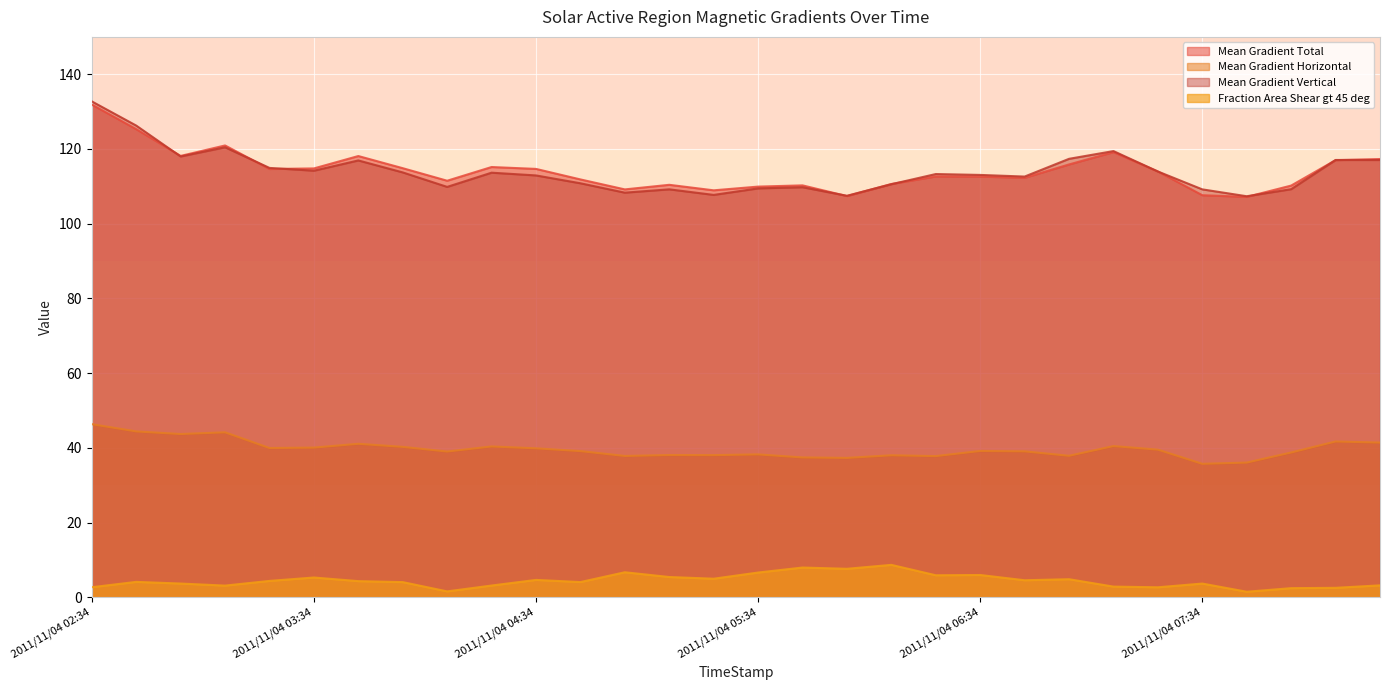

Reading left to right, extract all data points from this chart.

Mean Gradient Total: 2011/11/04 02:34=131.9	2011/11/04 02:46=125.3	2011/11/04 02:58=118.2	2011/11/04 03:10=120.9	2011/11/04 03:22=114.7	2011/11/04 03:34=114.8	2011/11/04 03:46=118.1	2011/11/04 03:58=114.9	2011/11/04 04:10=111.5	2011/11/04 04:22=115.2	2011/11/04 04:34=114.7	2011/11/04 04:46=111.9	2011/11/04 04:58=109.2	2011/11/04 05:10=110.4	2011/11/04 05:22=108.9	2011/11/04 05:34=109.9	2011/11/04 05:46=110.3	2011/11/04 05:58=107.4	2011/11/04 06:10=110.6	2011/11/04 06:22=112.7	2011/11/04 06:34=112.6	2011/11/04 06:46=112.3	2011/11/04 06:58=115.9	2011/11/04 07:10=119.2	2011/11/04 07:22=114.0	2011/11/04 07:34=107.6	2011/11/04 07:46=107.2	2011/11/04 07:58=110.2	2011/11/04 08:10=117.0	2011/11/04 08:34=117.3
Mean Gradient Horizontal: 2011/11/04 02:34=46.4	2011/11/04 02:46=44.4	2011/11/04 02:58=43.7	2011/11/04 03:10=44.2	2011/11/04 03:22=40.0	2011/11/04 03:34=40.1	2011/11/04 03:46=41.1	2011/11/04 03:58=40.3	2011/11/04 04:10=39.0	2011/11/04 04:22=40.4	2011/11/04 04:34=39.9	2011/11/04 04:46=39.2	2011/11/04 04:58=37.9	2011/11/04 05:10=38.1	2011/11/04 05:22=38.1	2011/11/04 05:34=38.3	2011/11/04 05:46=37.5	2011/11/04 05:58=37.3	2011/11/04 06:10=38.0	2011/11/04 06:22=37.8	2011/11/04 06:34=39.2	2011/11/04 06:46=39.1	2011/11/04 06:58=37.9	2011/11/04 07:10=40.5	2011/11/04 07:22=39.6	2011/11/04 07:34=35.8	2011/11/04 07:46=36.1	2011/11/04 07:58=38.8	2011/11/04 08:10=41.7	2011/11/04 08:34=41.4
Mean Gradient Vertical: 2011/11/04 02:34=132.7	2011/11/04 02:46=126.3	2011/11/04 02:58=118.0	2011/11/04 03:10=120.5	2011/11/04 03:22=114.9	2011/11/04 03:34=114.2	2011/11/04 03:46=116.9	2011/11/04 03:58=113.7	2011/11/04 04:10=109.9	2011/11/04 04:22=113.7	2011/11/04 04:34=112.9	2011/11/04 04:46=110.8	2011/11/04 04:58=108.3	2011/11/04 05:10=109.2	2011/11/04 05:22=107.7	2011/11/04 05:34=109.5	2011/11/04 05:46=109.8	2011/11/04 05:58=107.5	2011/11/04 06:10=110.6	2011/11/04 06:22=113.3	2011/11/04 06:34=113.1	2011/11/04 06:46=112.6	2011/11/04 06:58=117.4	2011/11/04 07:10=119.4	2011/11/04 07:22=114.0	2011/11/04 07:34=109.2	2011/11/04 07:46=107.4	2011/11/04 07:58=109.2	2011/11/04 08:10=117.1	2011/11/04 08:34=117.1
Fraction Area Shear gt 45 deg: 2011/11/04 02:34=2.7	2011/11/04 02:46=4.2	2011/11/04 02:58=3.7	2011/11/04 03:10=3.2	2011/11/04 03:22=4.4	2011/11/04 03:34=5.3	2011/11/04 03:46=4.4	2011/11/04 03:58=4.1	2011/11/04 04:10=1.6	2011/11/04 04:22=3.2	2011/11/04 04:34=4.7	2011/11/04 04:46=4.1	2011/11/04 04:58=6.7	2011/11/04 05:10=5.5	2011/11/04 05:22=5.0	2011/11/04 05:34=6.7	2011/11/04 05:46=8.0	2011/11/04 05:58=7.7	2011/11/04 06:10=8.7	2011/11/04 06:22=5.9	2011/11/04 06:34=6.0	2011/11/04 06:46=4.6	2011/11/04 06:58=4.9	2011/11/04 07:10=2.9	2011/11/04 07:22=2.7	2011/11/04 07:34=3.7	2011/11/04 07:46=1.5	2011/11/04 07:58=2.5	2011/11/04 08:10=2.6	2011/11/04 08:34=3.2